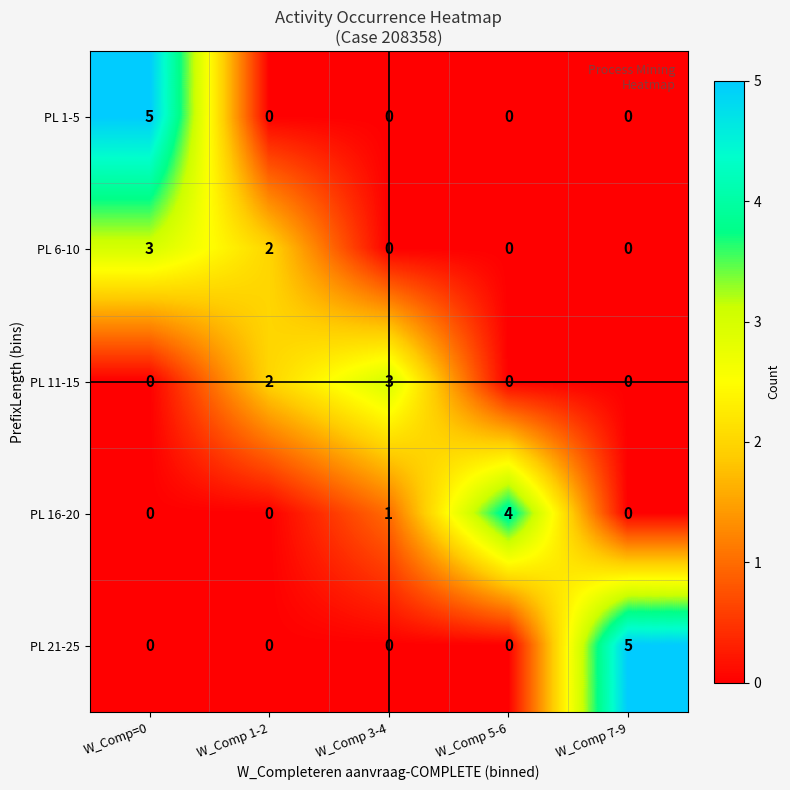

Between W_Comp 1-2 and W_Comp 3-4, which series saw the biggest shift?

PL 6-10